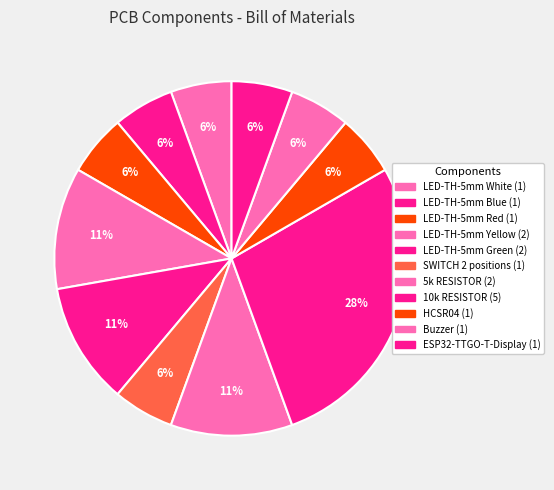

Rank the categories by value from highest to lowest.

10k RESISTOR, LED-TH-5mm Yellow, LED-TH-5mm Green, 5k RESISTOR, LED-TH-5mm White, LED-TH-5mm Blue, LED-TH-5mm Red, SWITCH 2 positions, HCSR04, Buzzer, ESP32-TTGO-T-Display